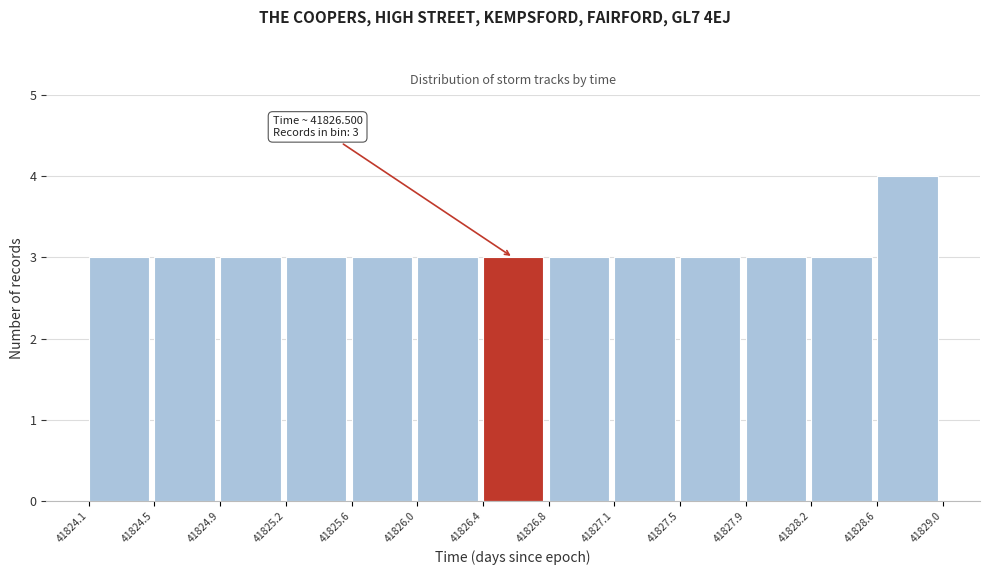

Which range on the x-axis has the tallest bar?

41828.6 to 41829.0